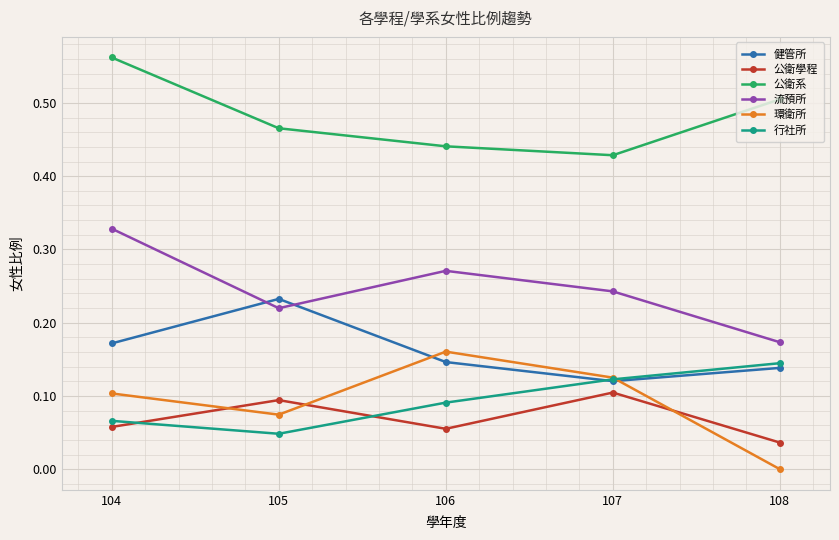

List the labels in order of 公衛系 value, largest first.

104, 108, 105, 106, 107